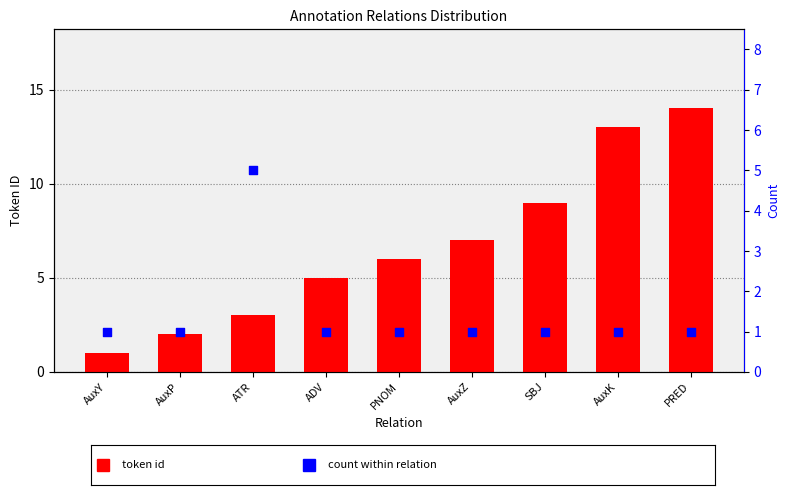

What are all the series names shown in the legend?

token id, count within relation